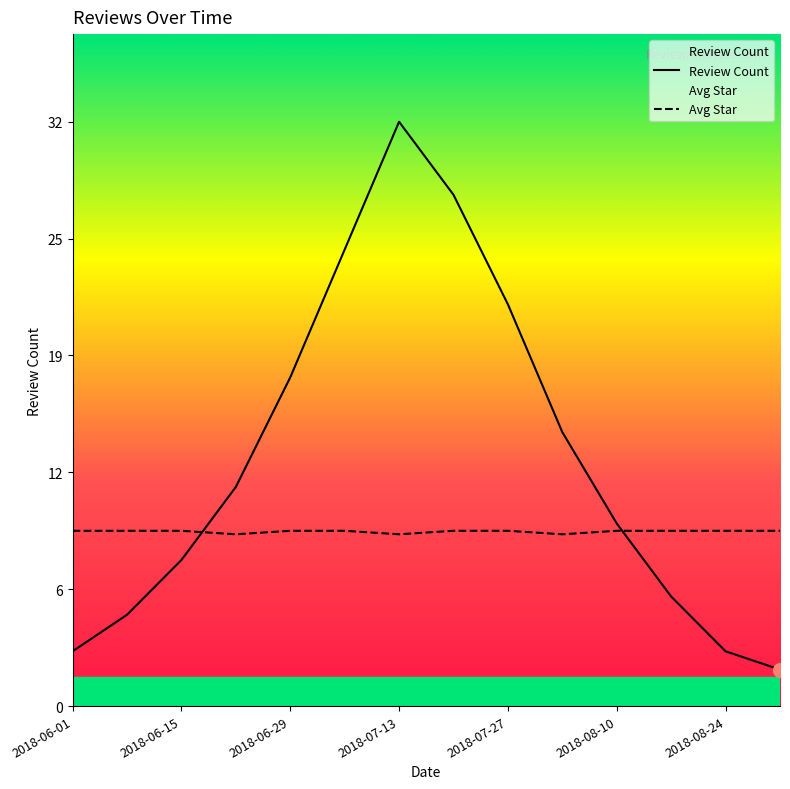

True or false: Review Count has more than 1 points higher than both neighbors.

False